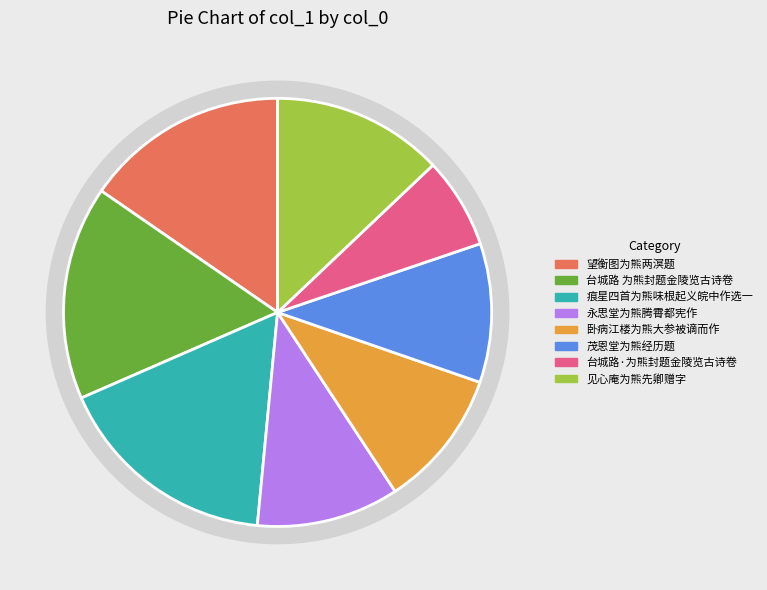

What is the change in value from 卧病江楼为熊大参被谪而作 to 茂恩堂为熊经历题?

+2013